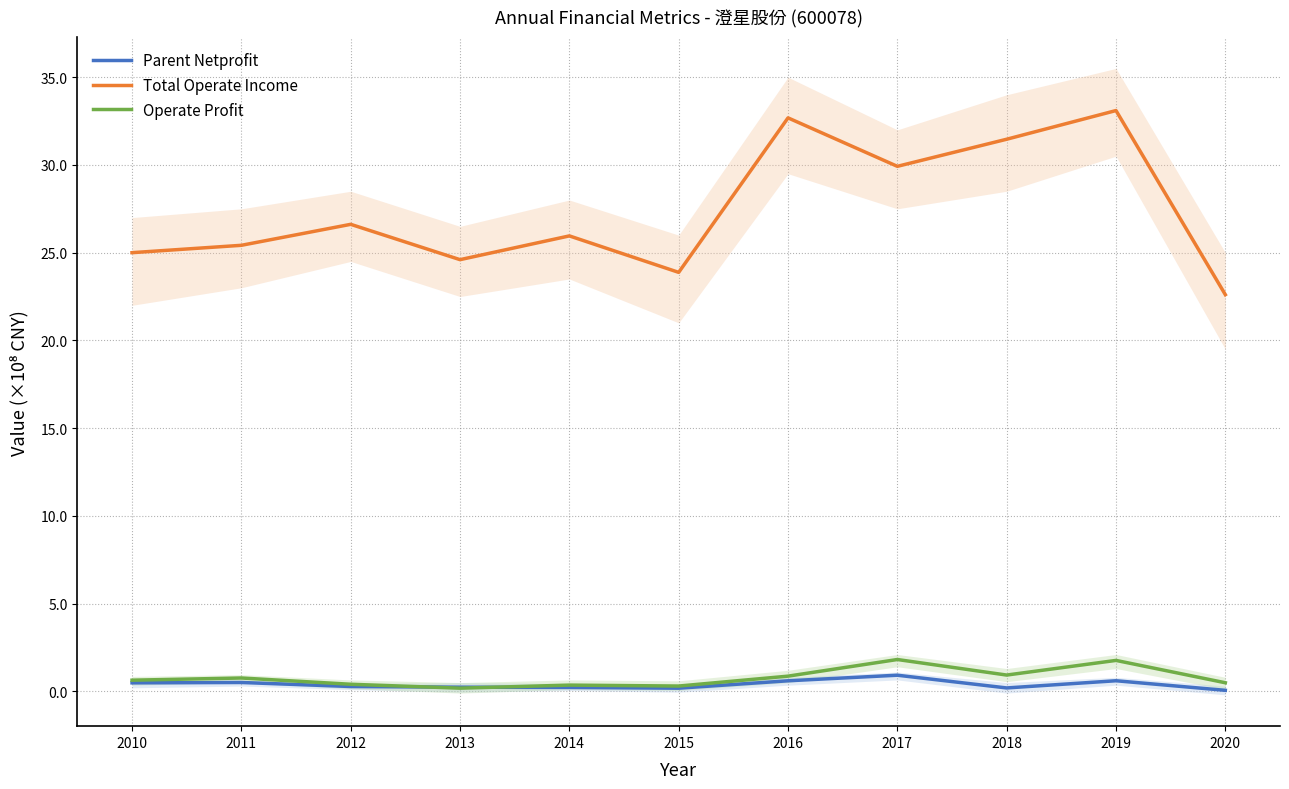

How many lines are shown in the chart?

3